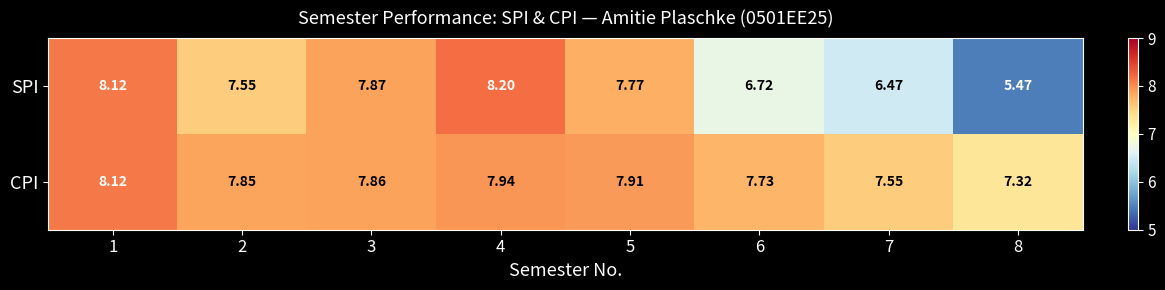

Rank the series by their average value, from highest to lowest.

CPI, SPI